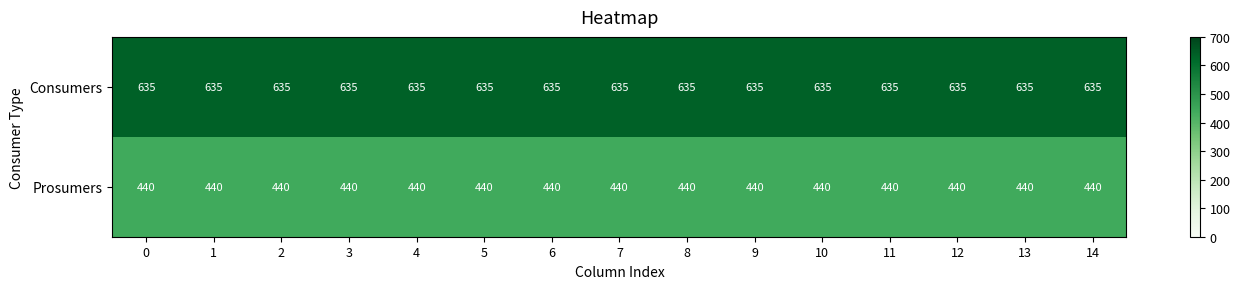

What is the total value across all series at 0?

1075